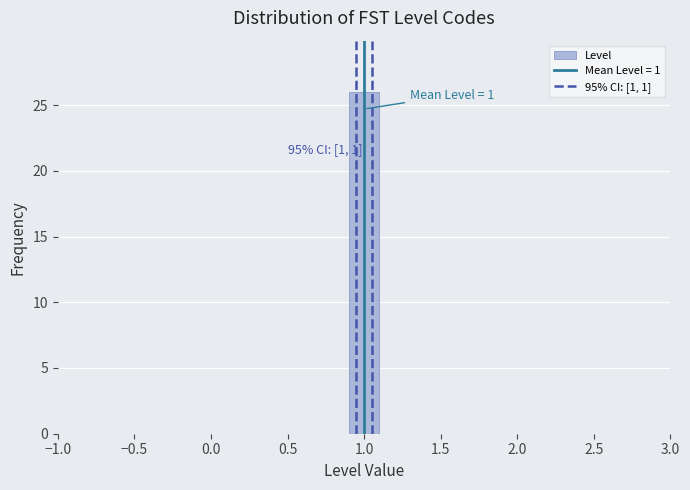

Which range on the x-axis has the tallest bar?

0.9 to 1.1